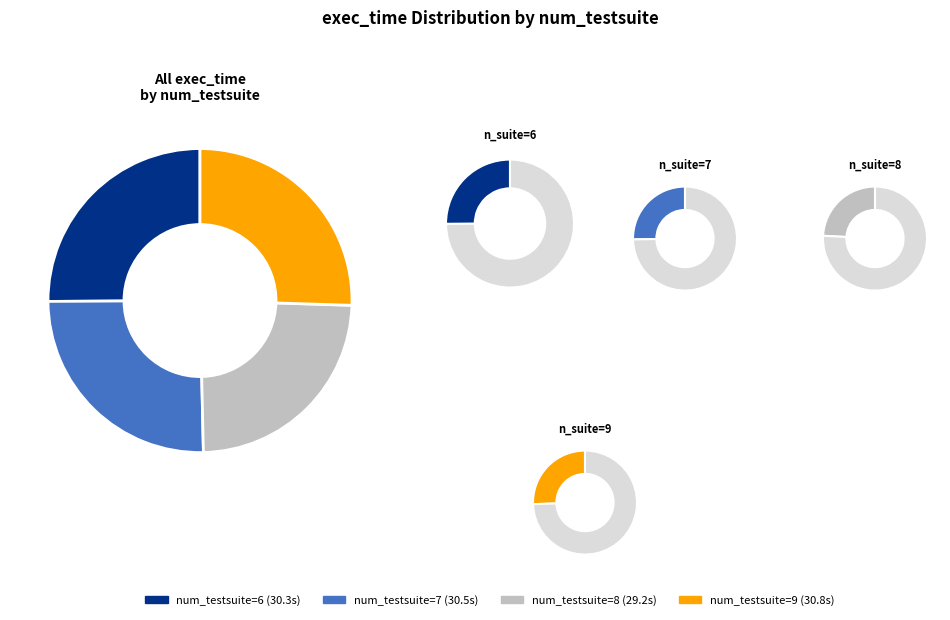

What is the change in value from 6 to 8?

-1.1